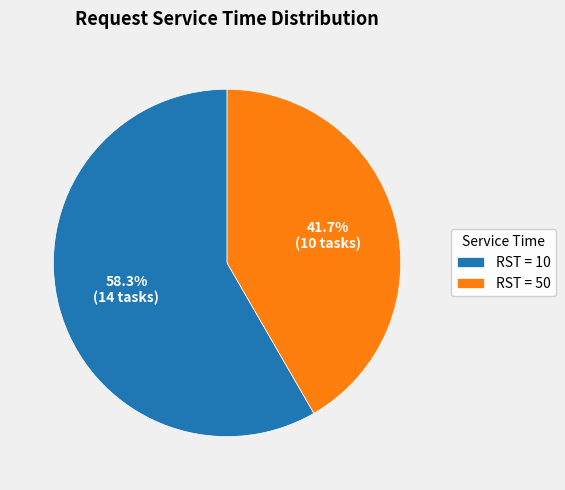

Is there a majority slice in this chart?

Yes